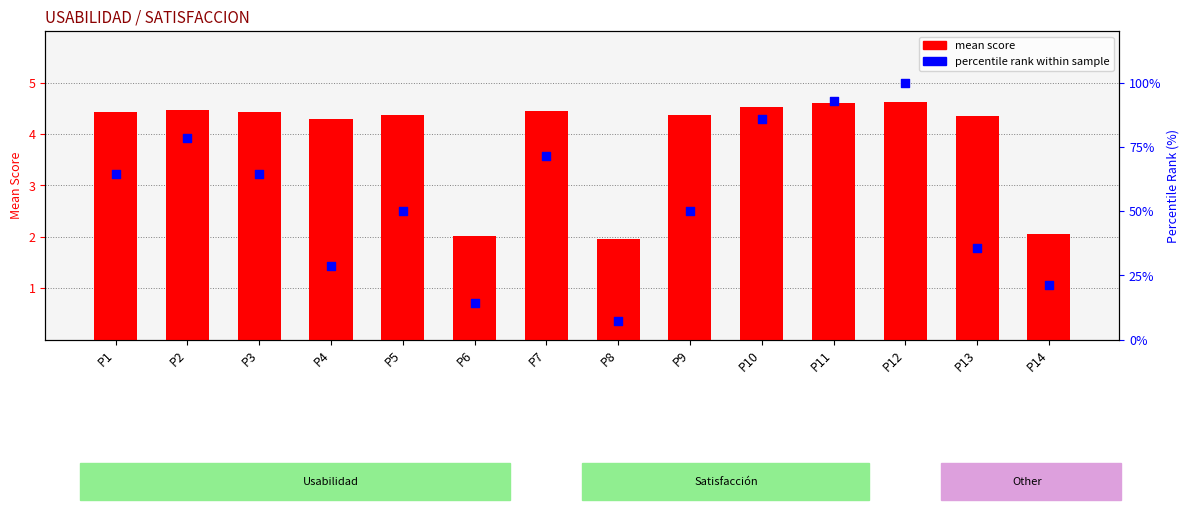

At which category is the sum across all series the highest?

P12